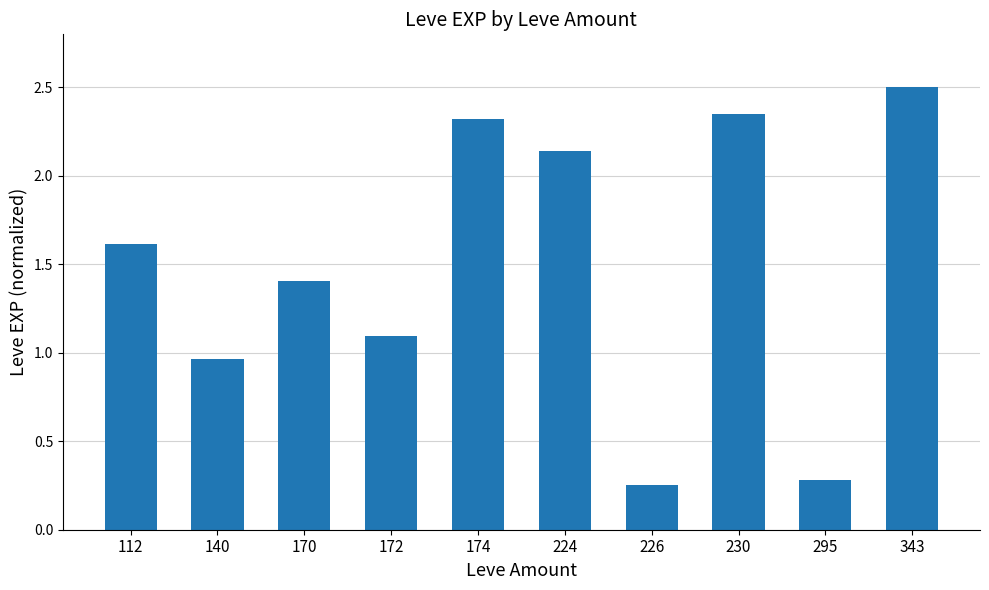

Which label corresponds to the largest value in the chart?

343